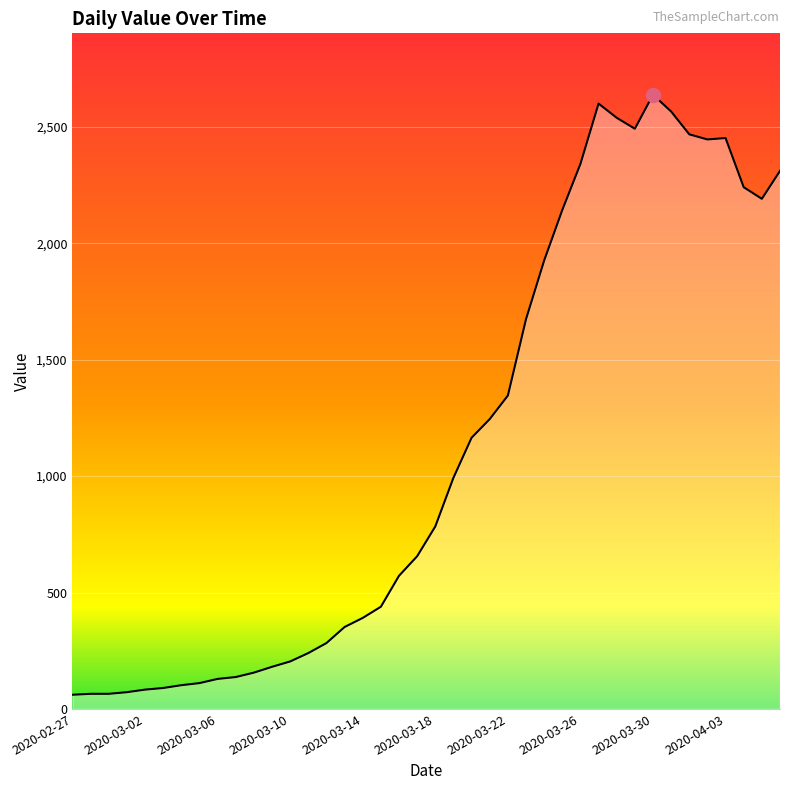

How many lines are shown in the chart?

1